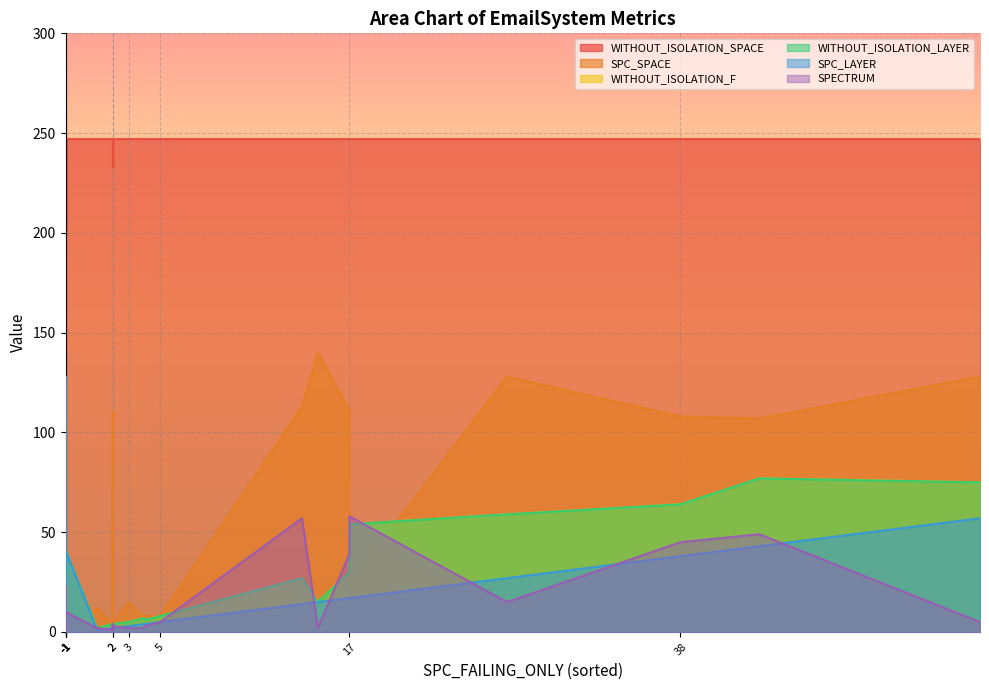

What are all the series names shown in the legend?

WITHOUT_ISOLATION_F, WITHOUT_ISOLATION_LAYER, SPC_LAYER, SPECTRUM, SPC_SPACE, WITHOUT_ISOLATION_SPACE